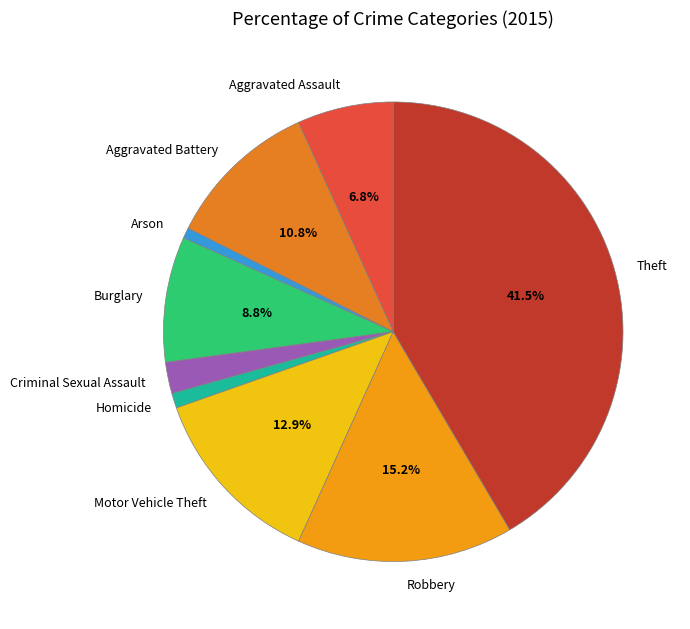

How many segments does this pie chart have?

9